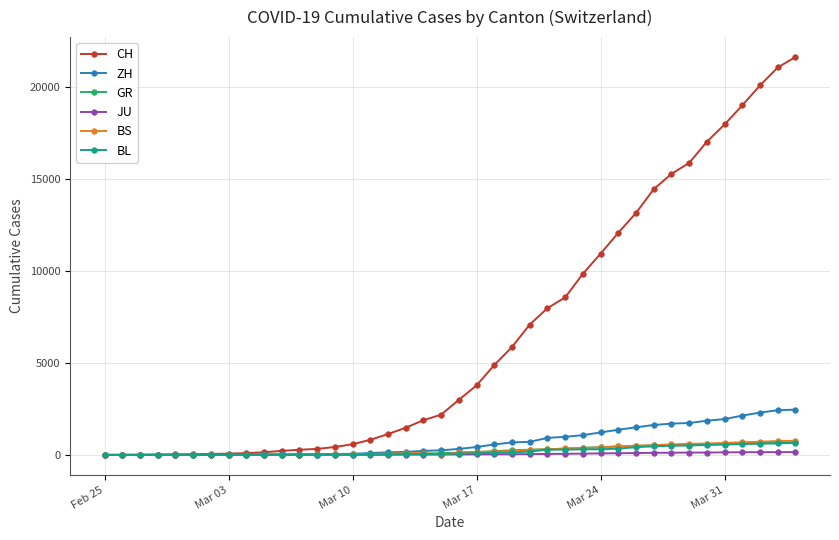

How many values in the JU series are below 25?

20